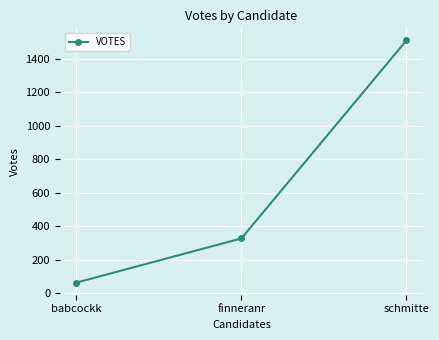

At which label is the value closest to 787?

finneranr